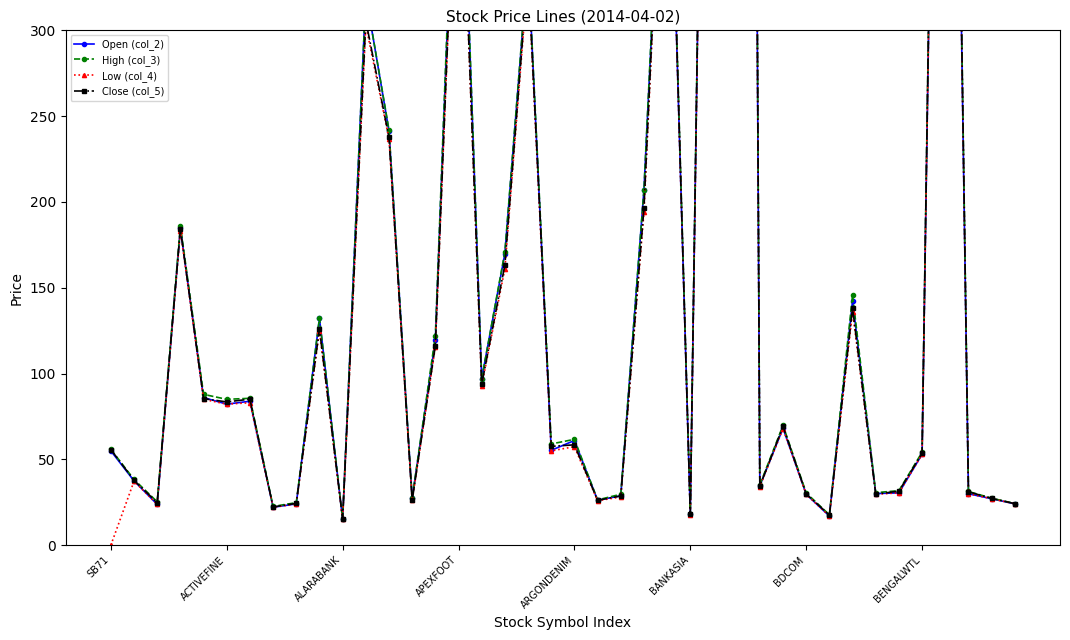

What is the sum of all Close (col_5) values?

8230.9